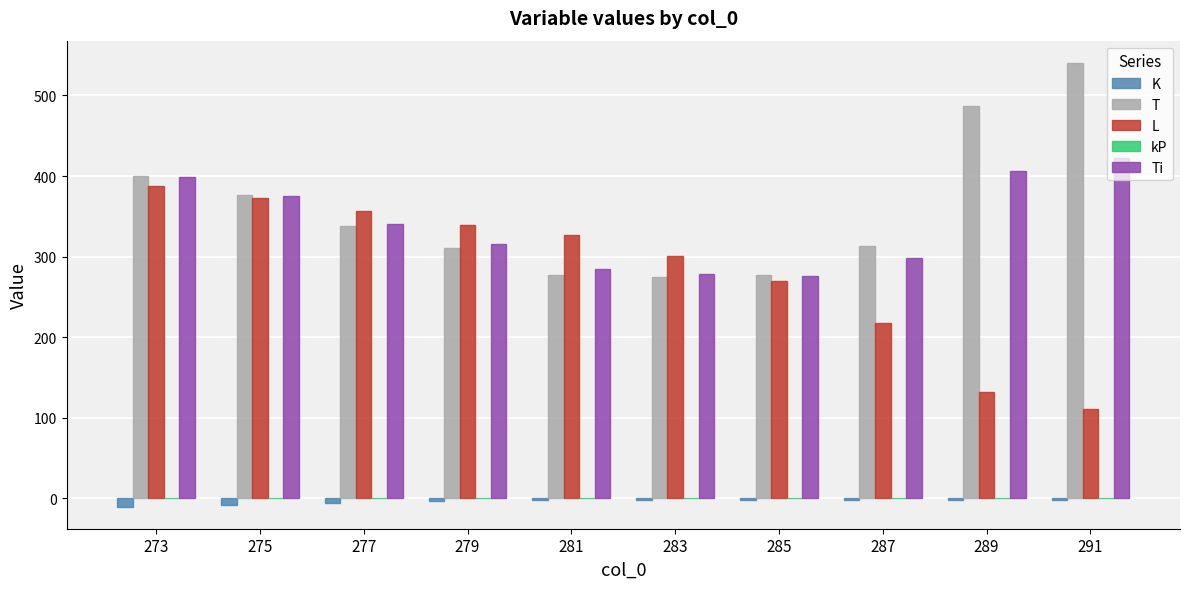

True or false: L has a value of 29.7 at 289.

False